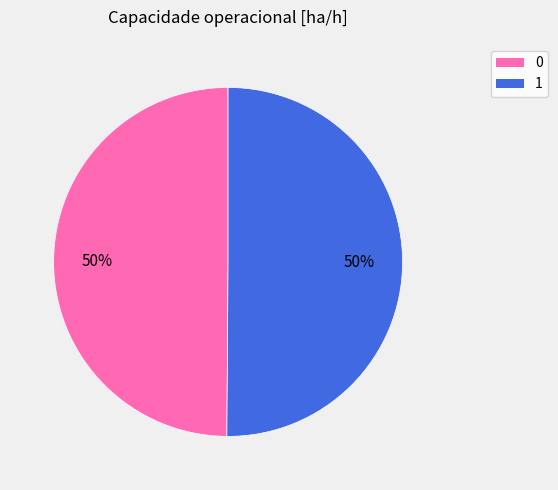

To the nearest percent, what is the average slice percentage?

50%